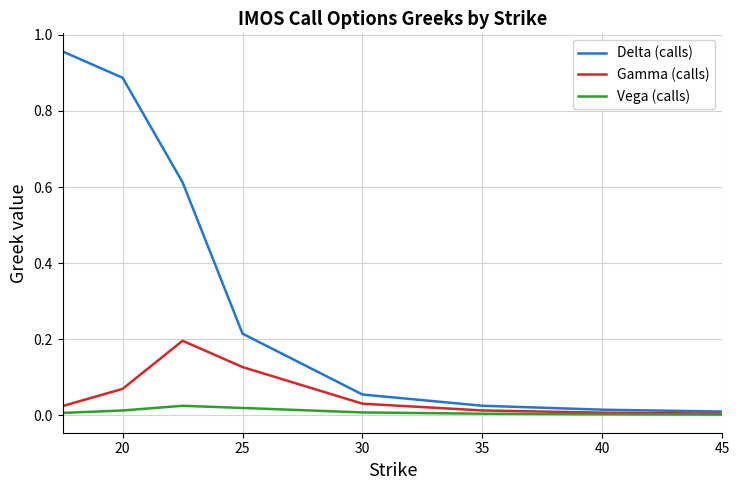

Rank the series by their maximum value, from lowest to highest.

Vega (calls), Gamma (calls), Delta (calls)